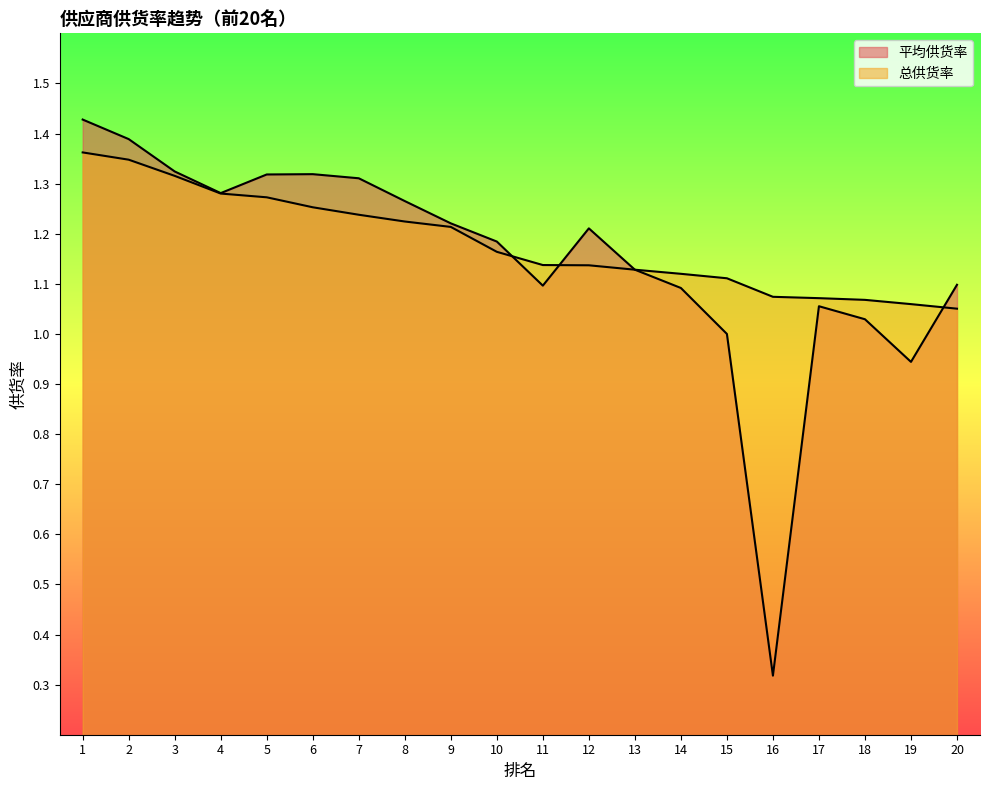

After their last crossing, which series has the higher values: 平均供货率 or 总供货率?

平均供货率